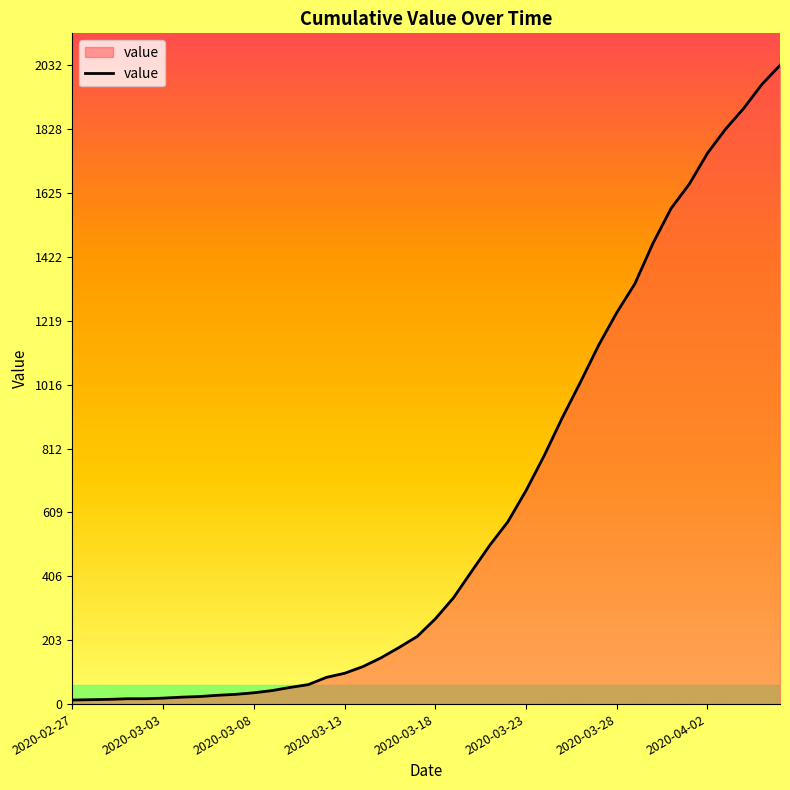

What is the greatest value displayed?

2032